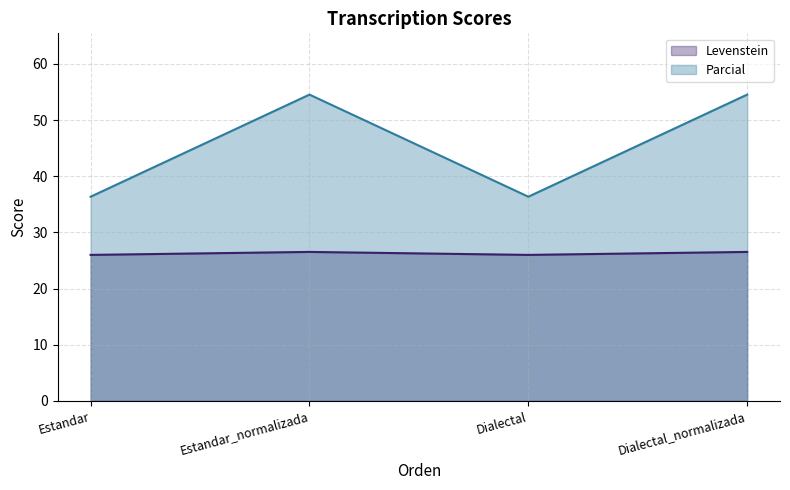

Which category has the highest value in the Levenstein series?

Estandar_normalizada